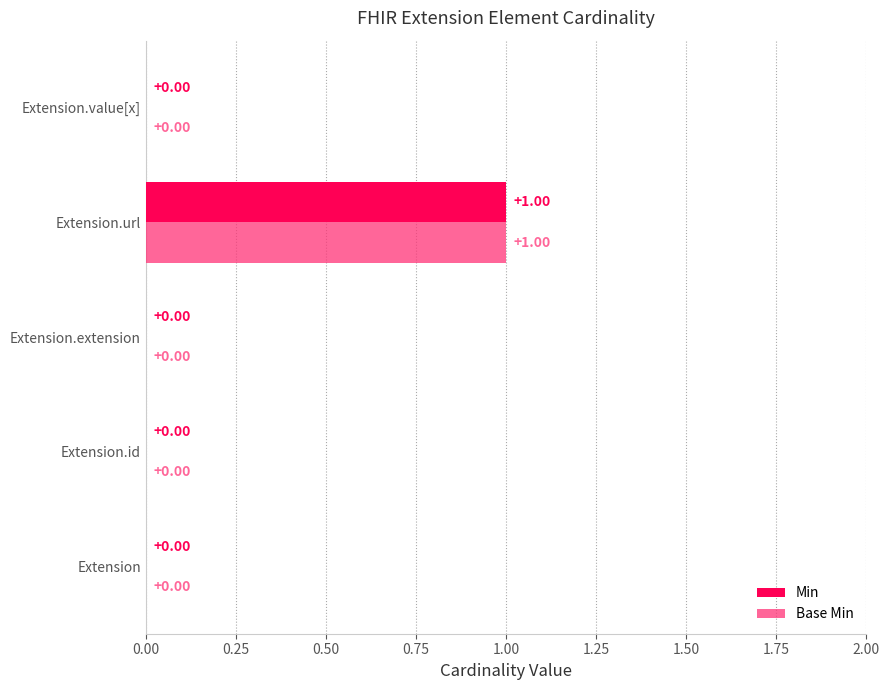

At which category is the sum across all series the highest?

Extension.url